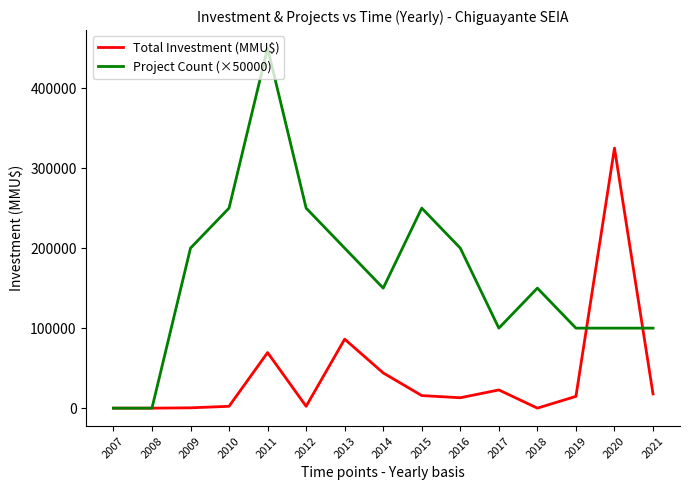

What is the greatest value displayed?

450000